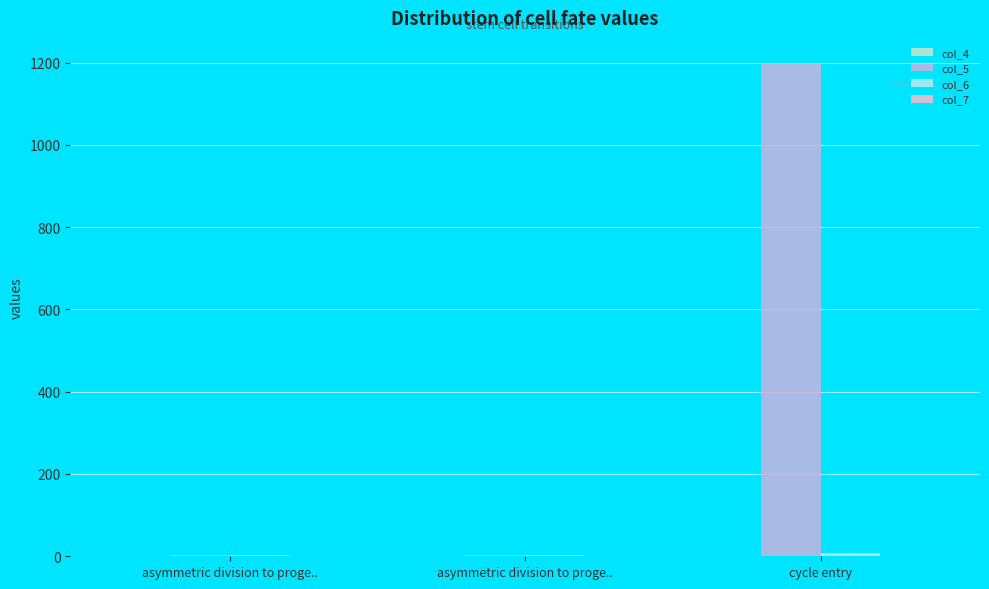

What is the spread (max minus min) of values at asymmetric division to proge..?

4.0